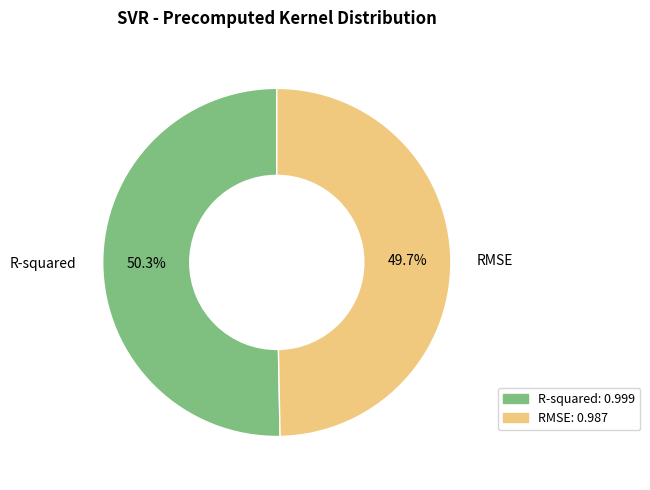

What is the majority slice?

R-squared